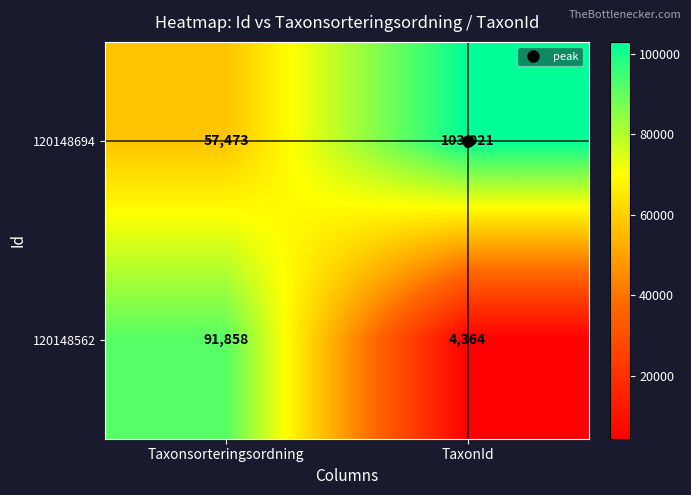

What is the total value across all series at Taxonsorteringsordning?

149331